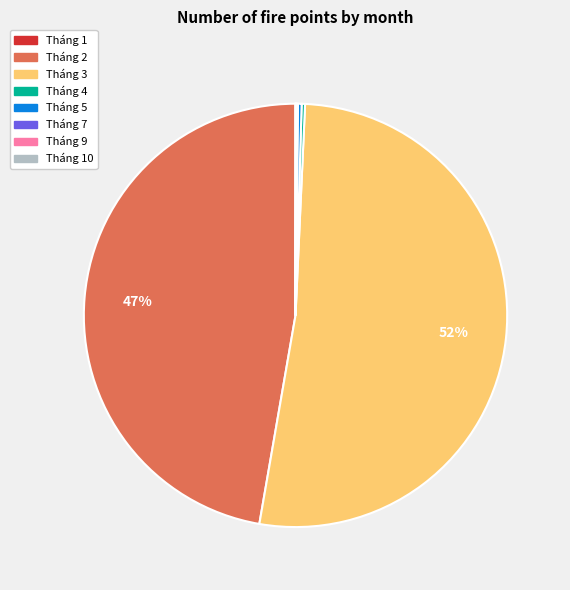

Which slice is the largest?

Tháng 3